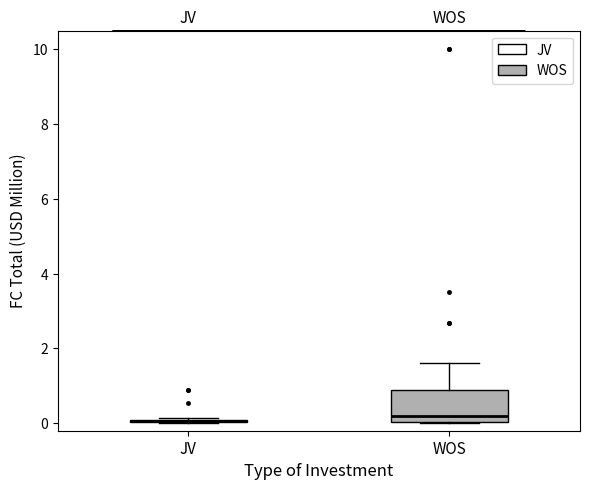

Reading left to right, transcribe this box plot: for each box, give where its median line is, the range the box spans, and where its two whiskers end, as read against the y-axis. The values are not printed on the chart, so give them approximately, as read against the axis.

JV: box collapsed to a line at 0.0, whiskers 0.0 to 0.2
WOS: median 0.2, box 0.0 to 0.8, whiskers 0.0 to 1.6